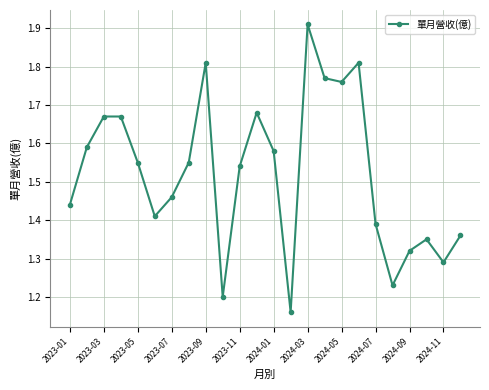

What is the difference between the second highest and second lowest values?

0.6